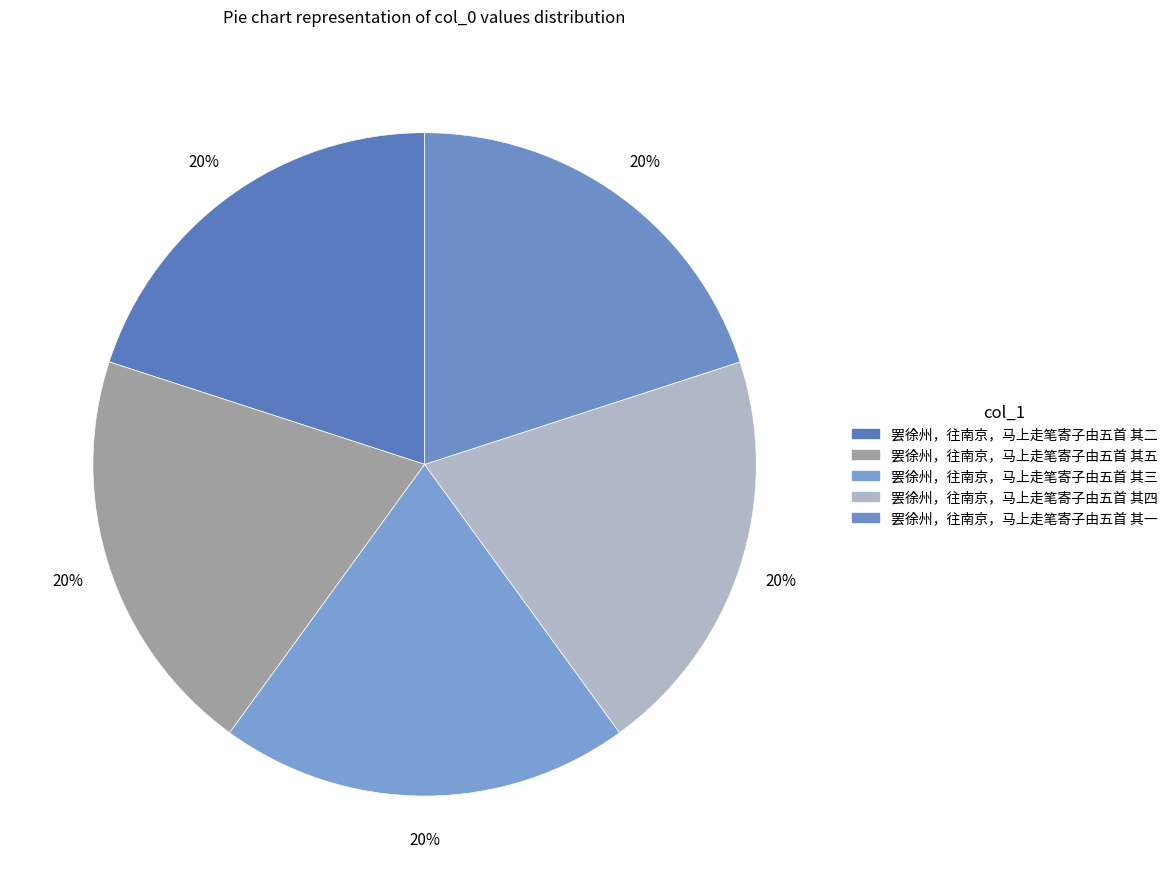

Count the number of slices in the pie.

5